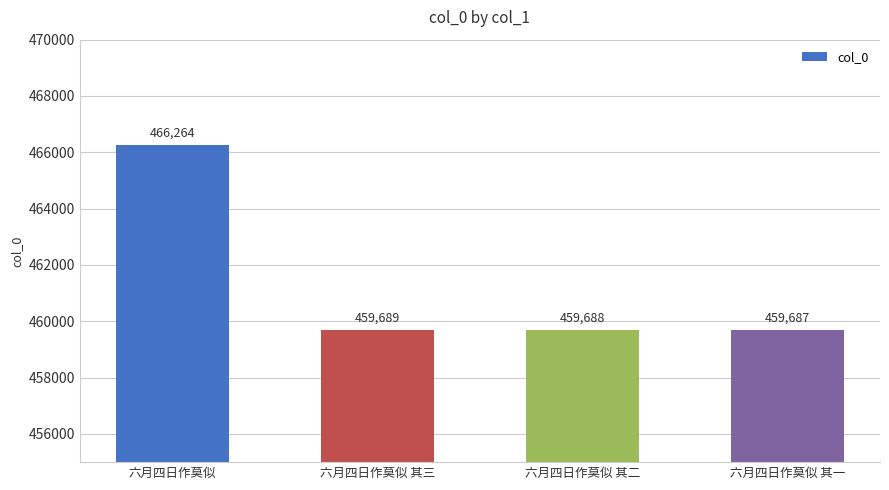

Rank the categories by value from lowest to highest.

六月四日作莫似 其一, 六月四日作莫似 其二, 六月四日作莫似 其三, 六月四日作莫似